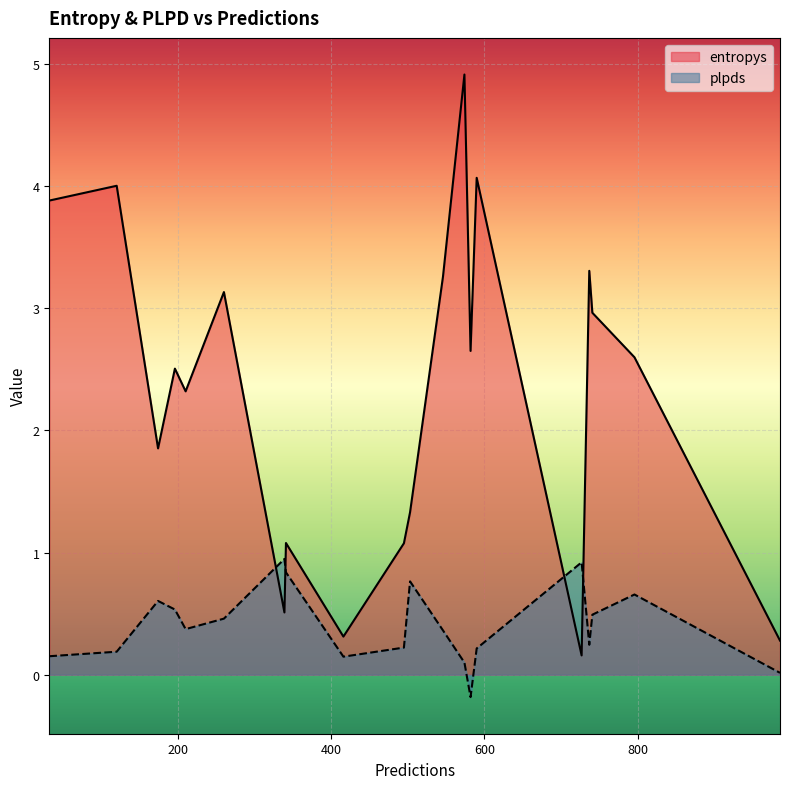

How many lines are shown in the chart?

2